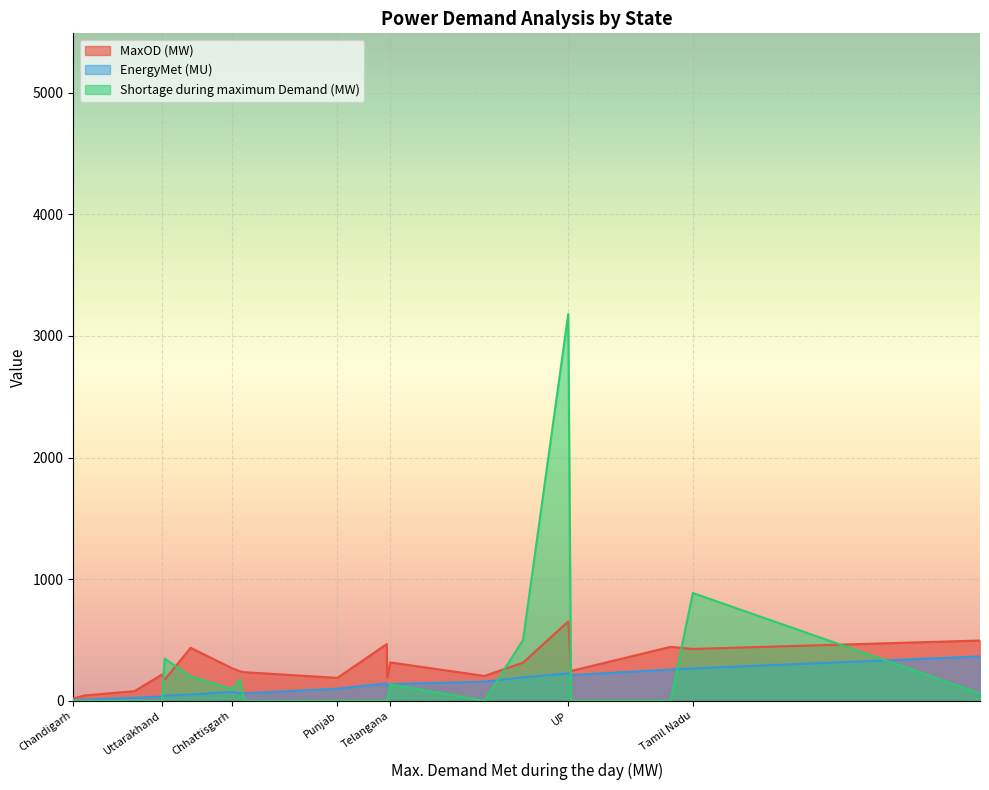

What is the label of the 5th point from the right?

Telangana